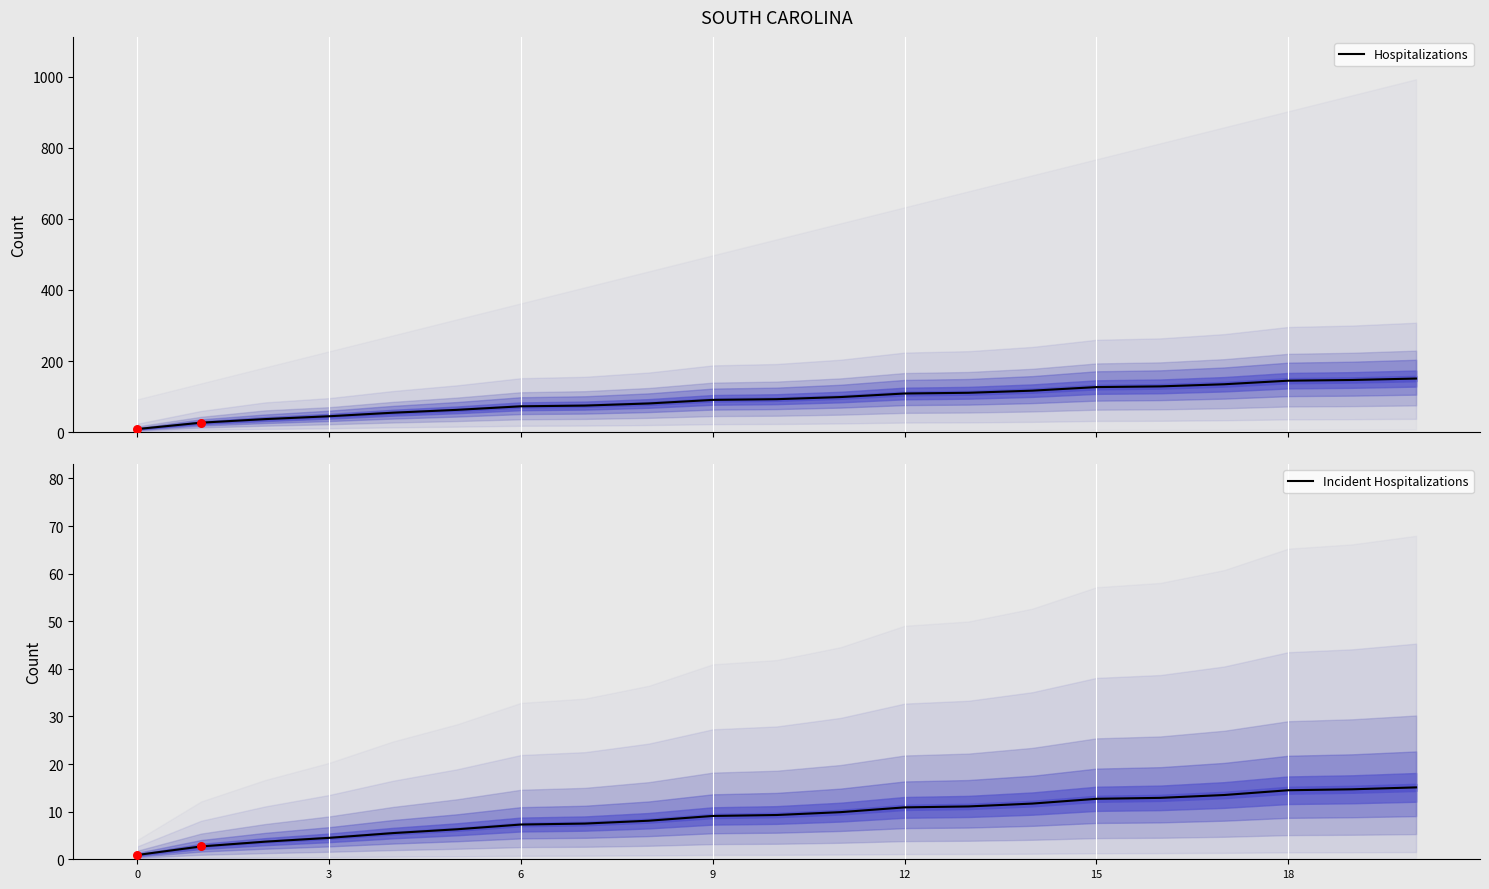

At how many categories does at least one series exceed 144?

3